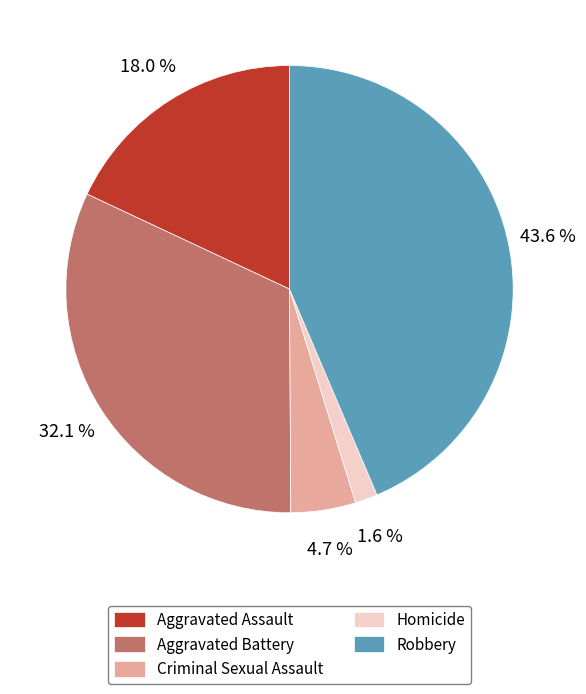

Is it true that Homicide is 11% of the pie?

False